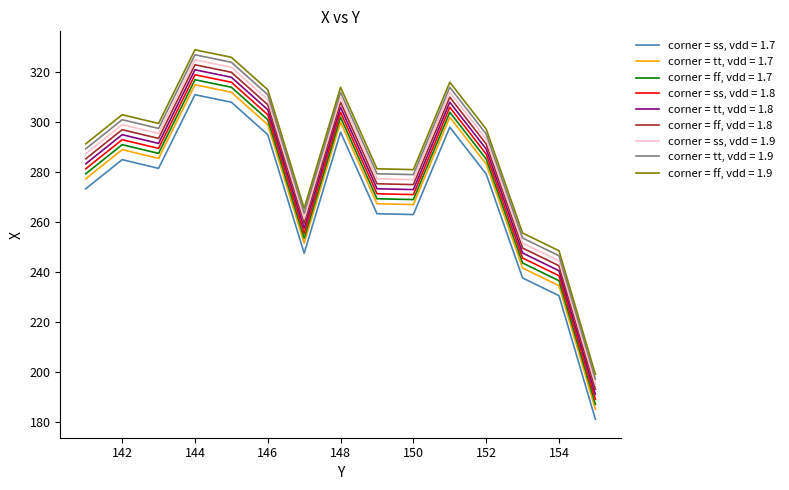

True or false: corner = tt, vdd = 1.9 and corner = ff, vdd = 1.9 cross at least once.

False